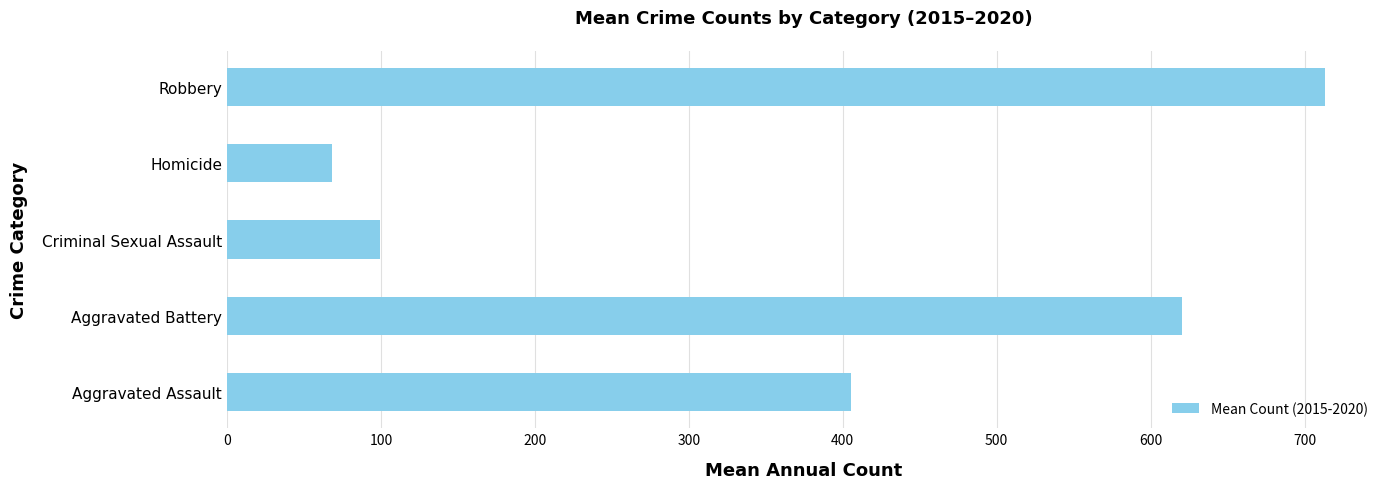

The chart shows a value of 920.3 at Aggravated Battery. True or false?

False